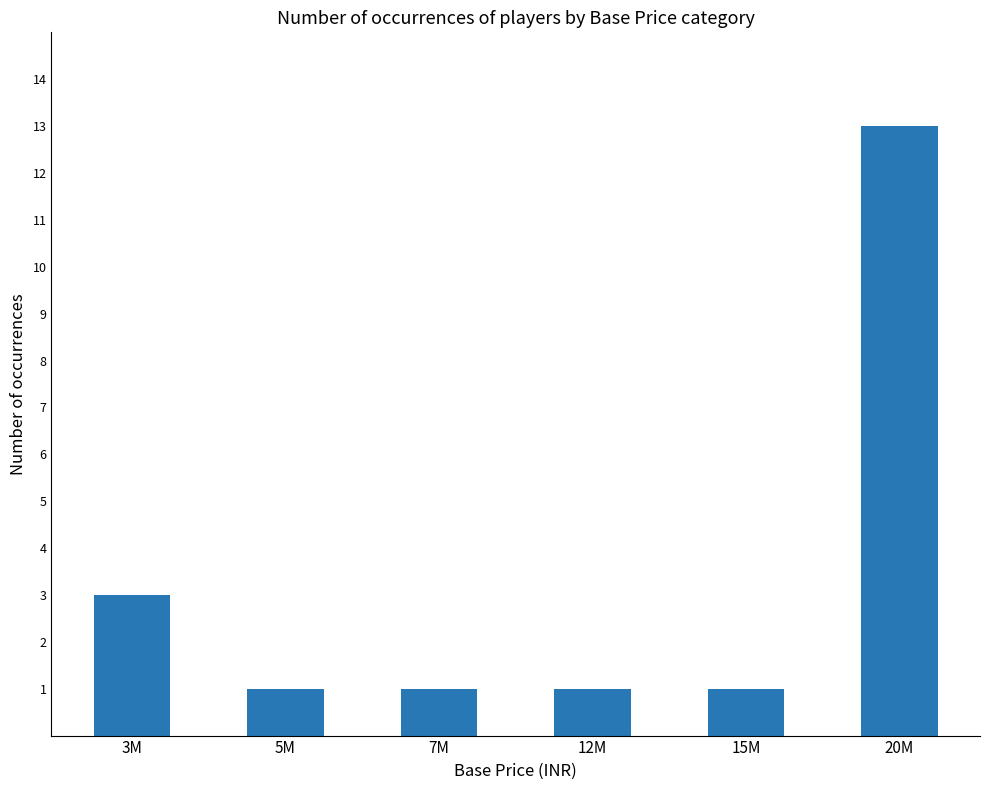

The value at 20M is 4. True or false?

False